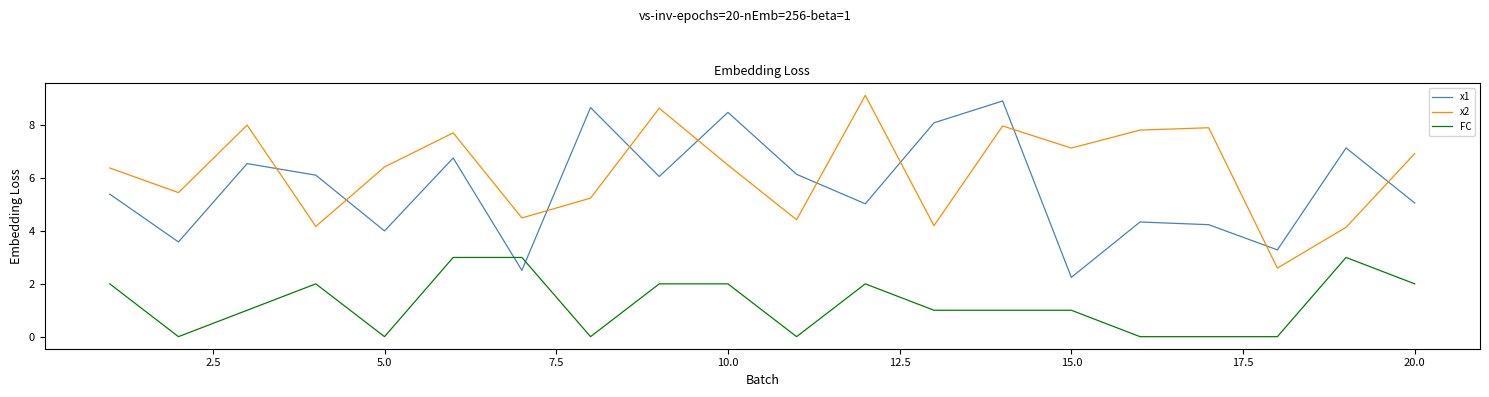

True or false: x2 has more than 0 interior local peaks.

True